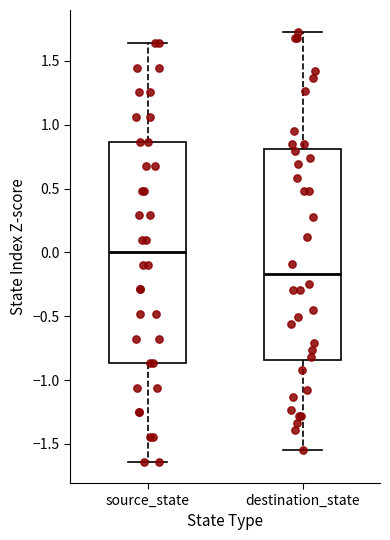

Reading left to right, read every box against the y-axis: the position of its median line, the range the box covers, and the ends of its whiskers. The values are not printed on the chart, so give them approximately, as read against the axis.

source_state: median 0.00, box -0.85 to 0.85, whiskers -1.65 to 1.65
destination_state: median -0.15, box -0.85 to 0.80, whiskers -1.55 to 1.75